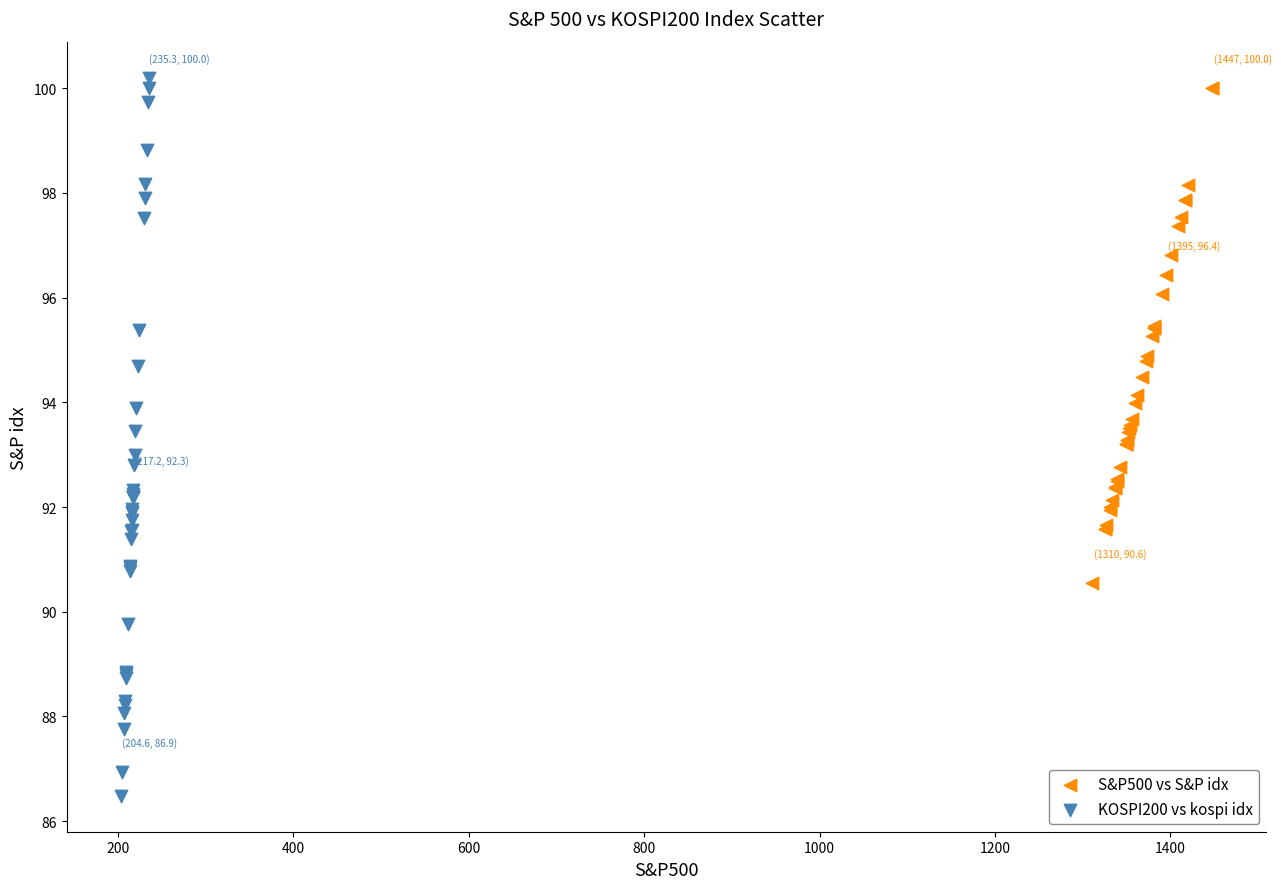

Which series has the widest spread of Y values?

KOSPI200 vs kospi idx